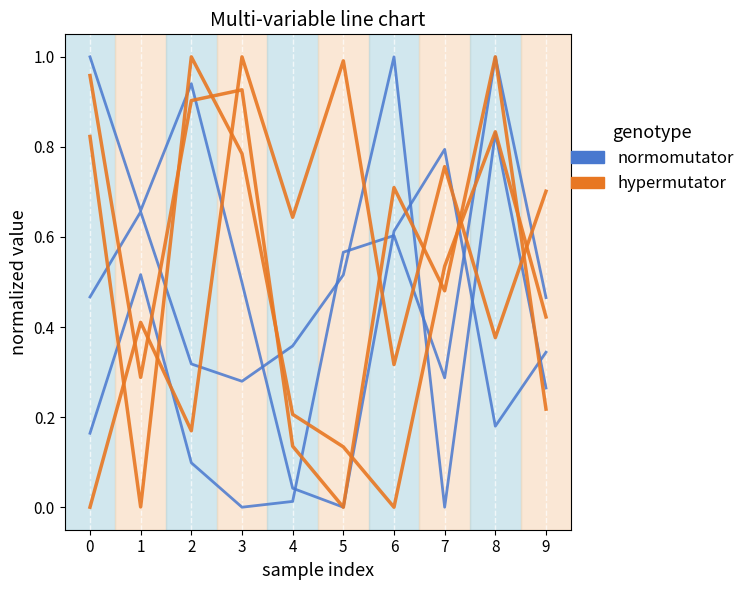

Rank the series at 0 from lowest to highest value.

normomutator, hypermutator